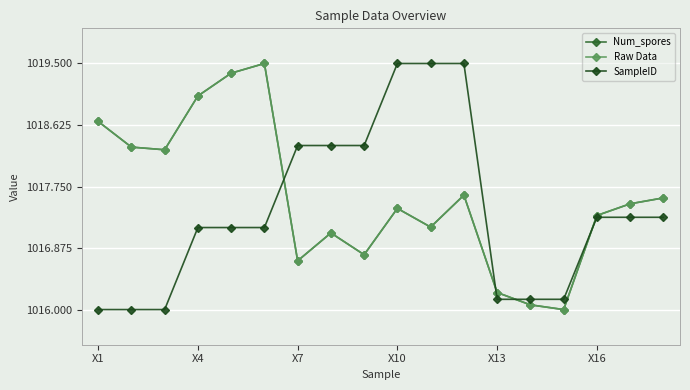

Is this an area chart (filled region under the line)?

No